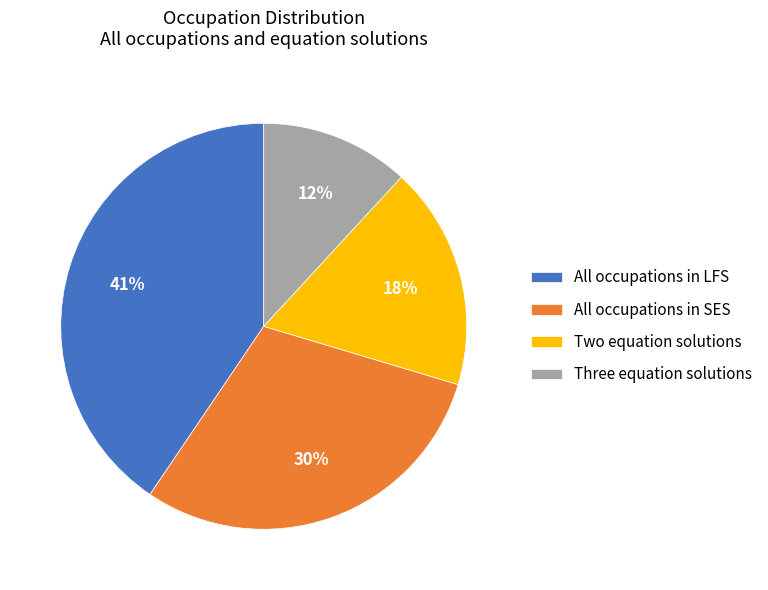

True or false: All occupations in LFS accounts for 41% of the total.

True